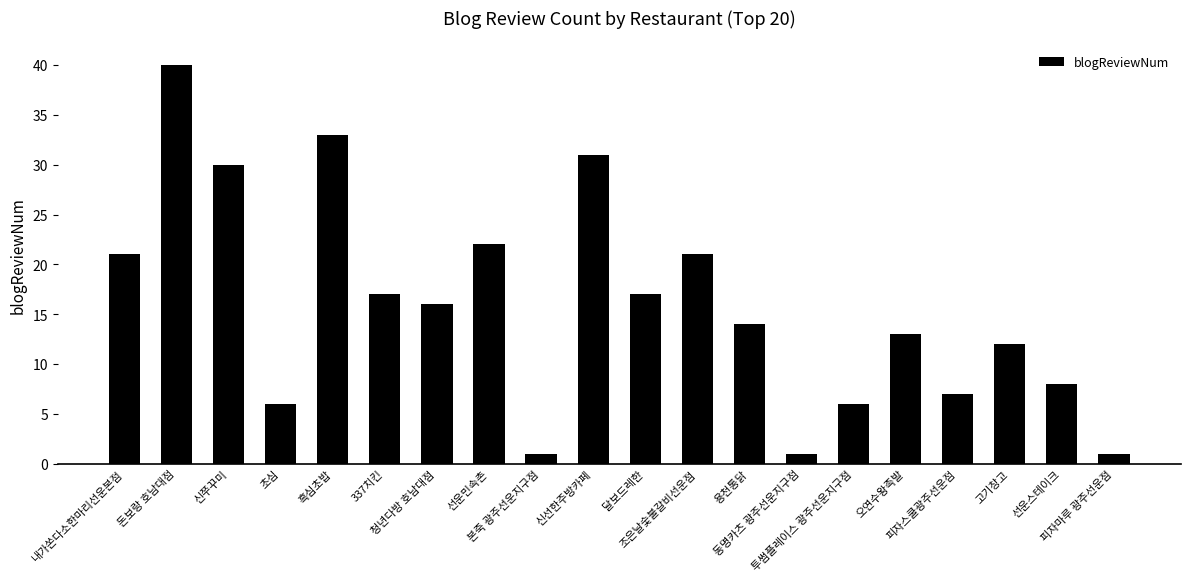

What is the sum of all values?

317